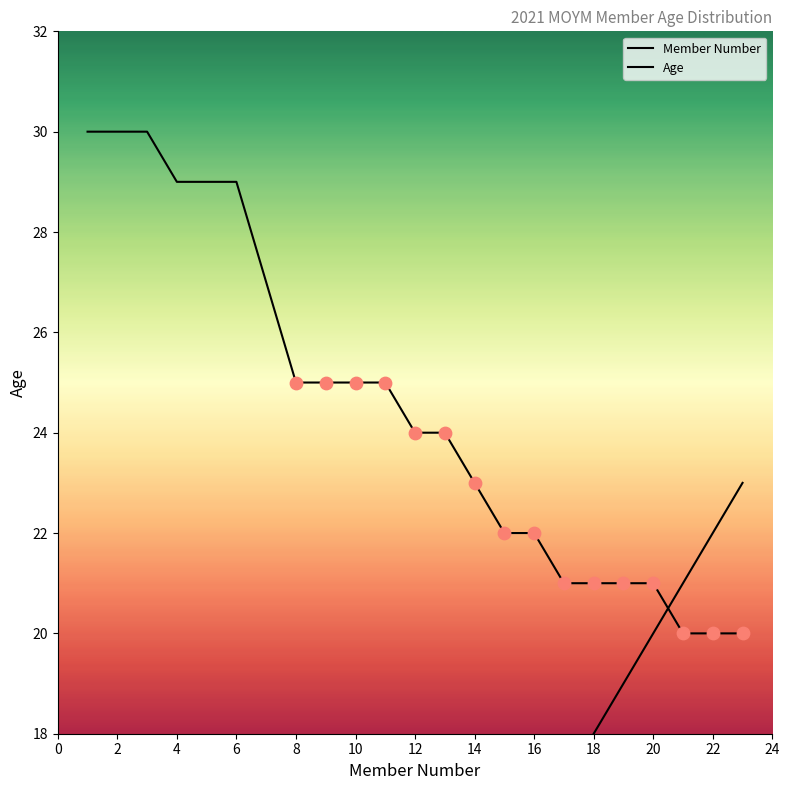

Which series has the largest total across all categories?

Age